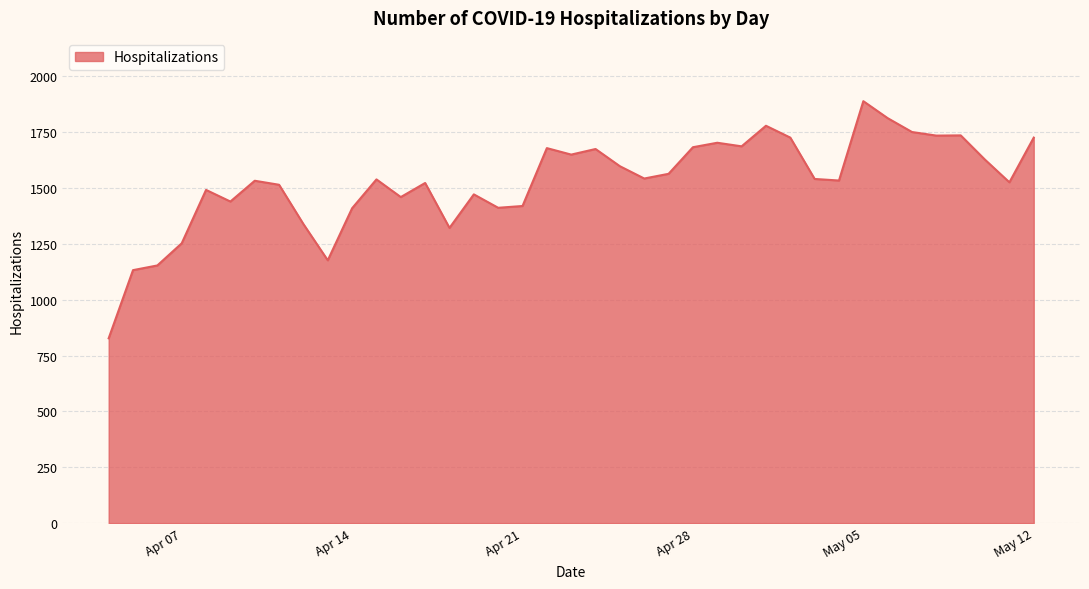

What is the greatest value displayed?

1888